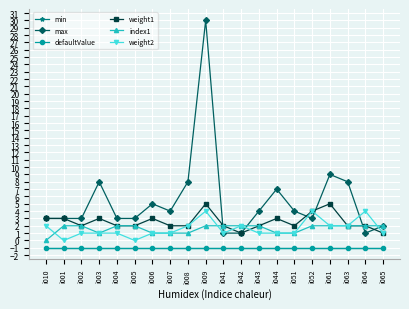

How many lines are shown in the chart?

6